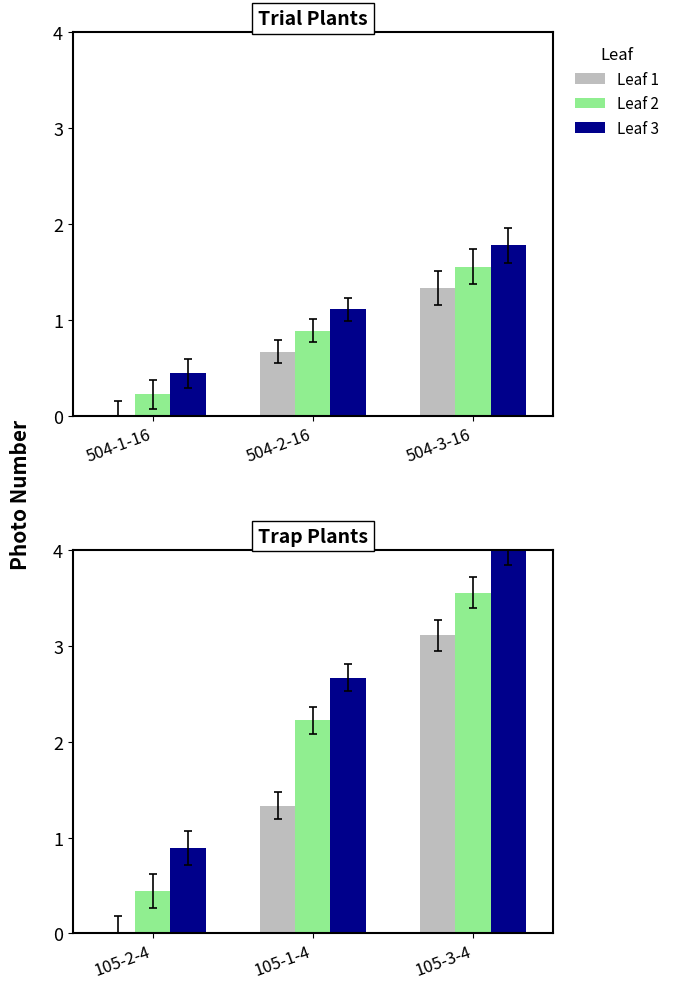

At 105-3-4, list the series in order from smallest to largest.

Leaf 1, Leaf 2, Leaf 3